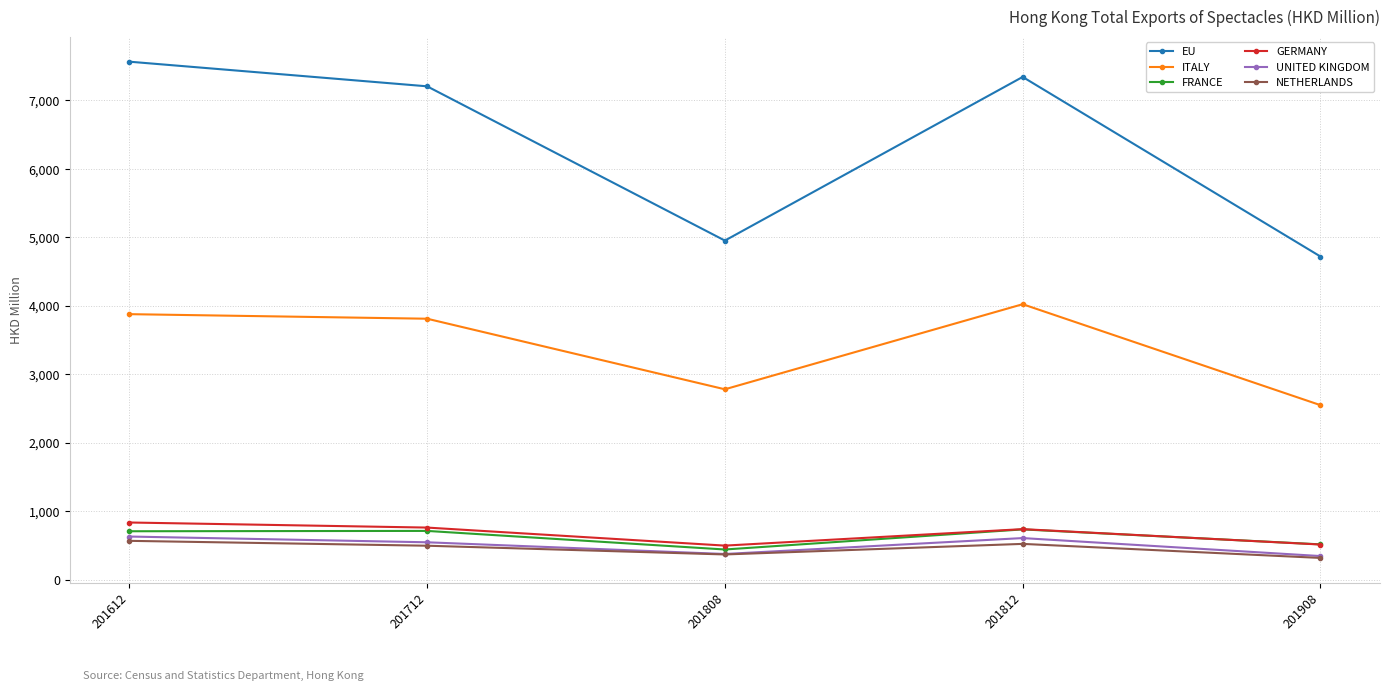

Which series has the largest total across all categories?

EU